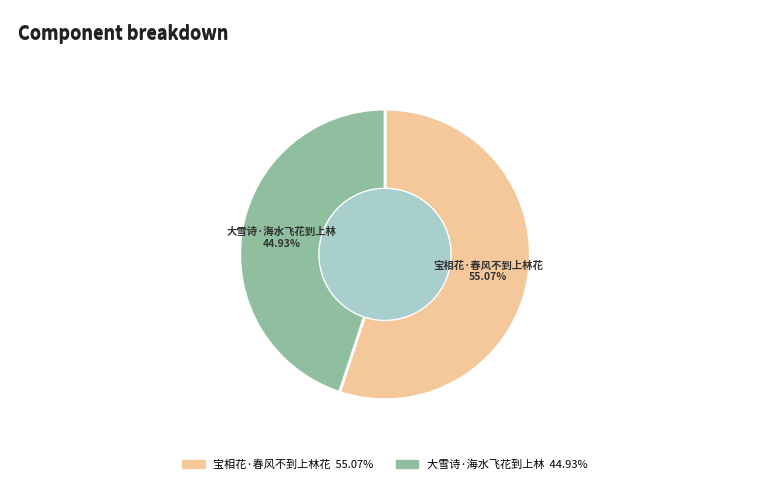

What portion of the pie excludes 大雪诗·海水飞花到上林?

55.1%